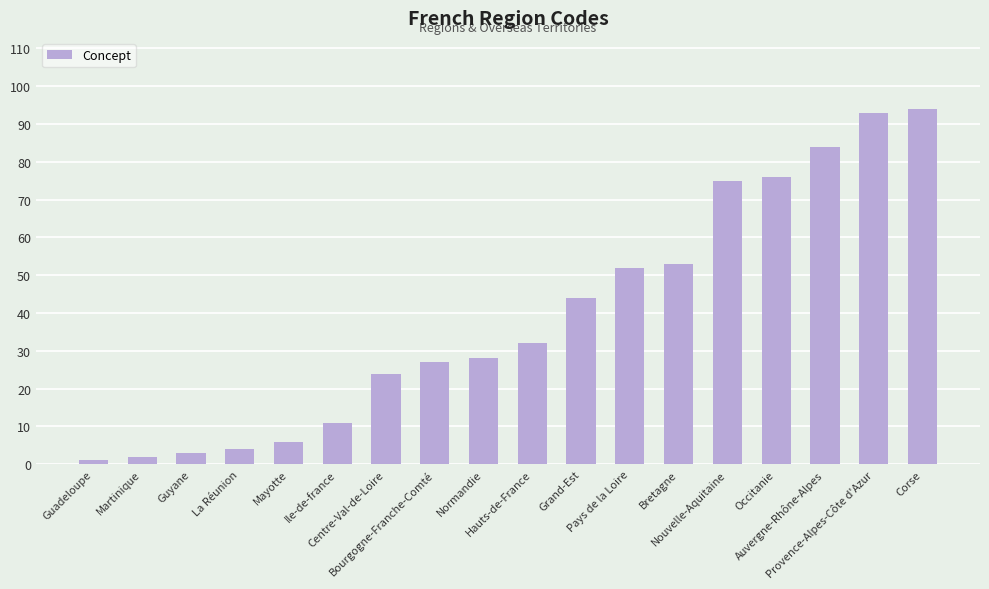

What is the sum of all values?

709